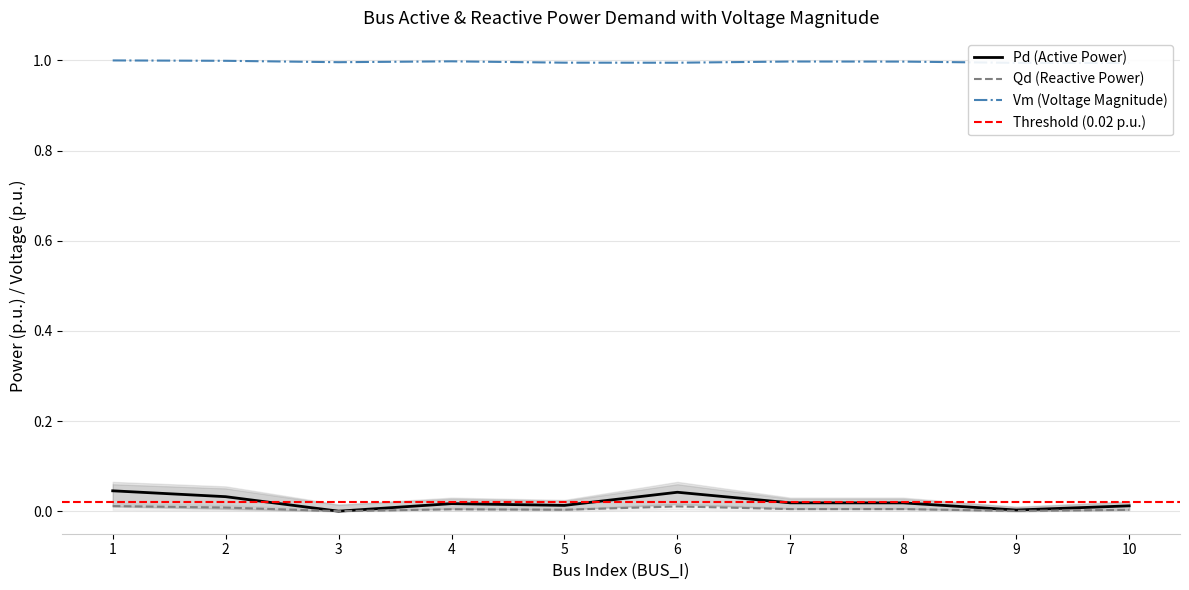

How many categories are shown in the chart?

10